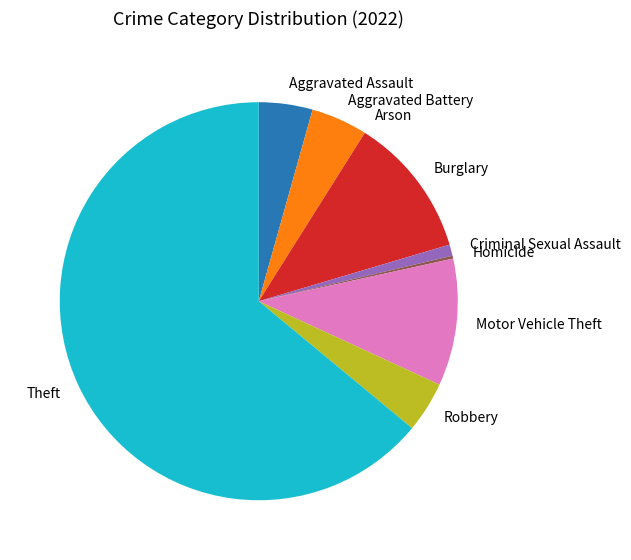

Is it true that Aggravated Assault is 4% of the pie?

True